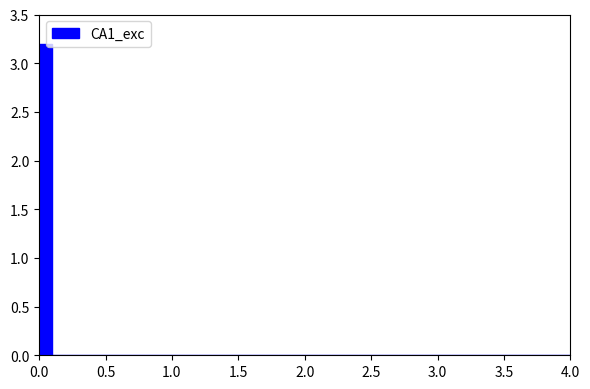

Around what value on the x-axis is the tallest bar? Give the approximate position of its centre, as read against the axis.

0.05